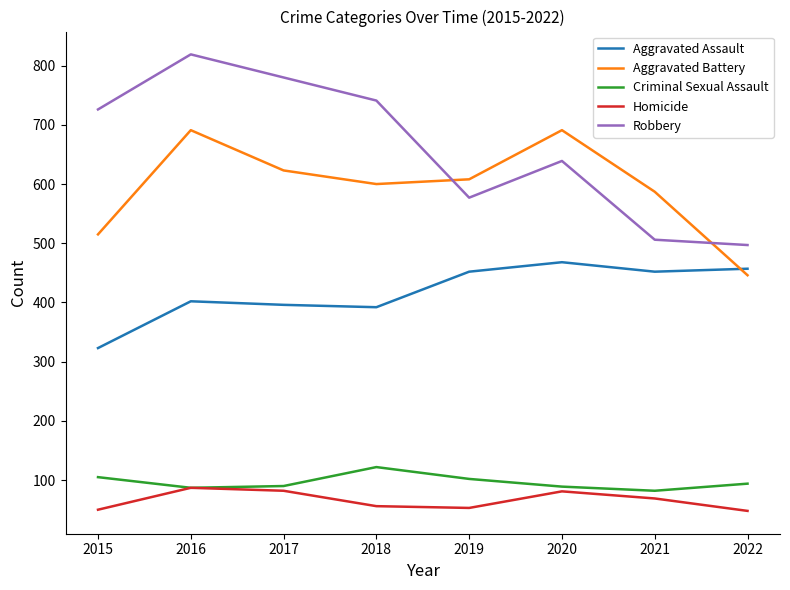

True or false: Aggravated Assault and Criminal Sexual Assault cross at least once.

False